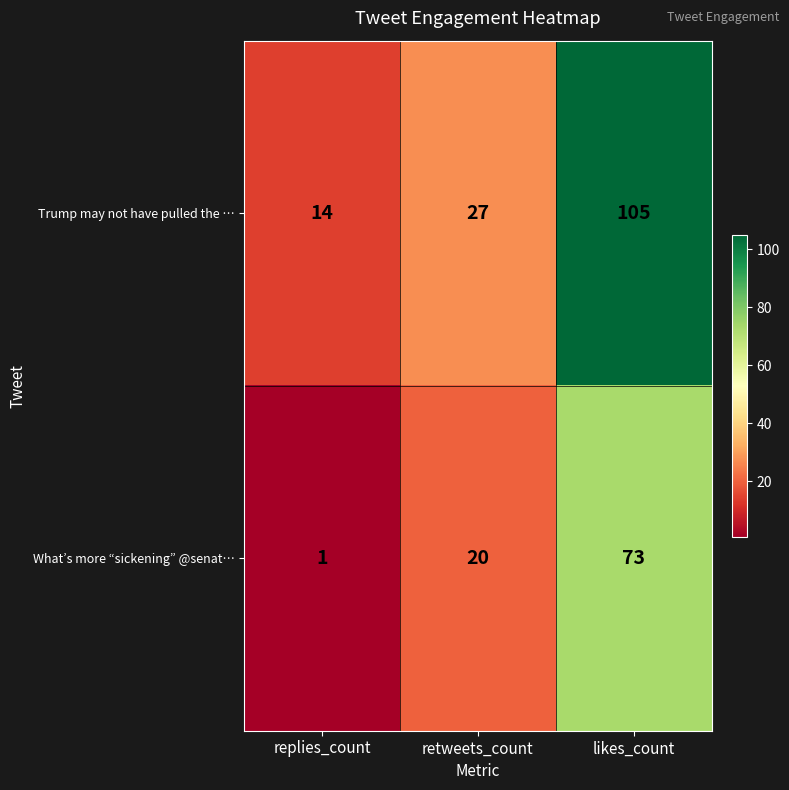

What is the approximate value of Trump may not have pulled the … at retweets_count, to the nearest 5?

25